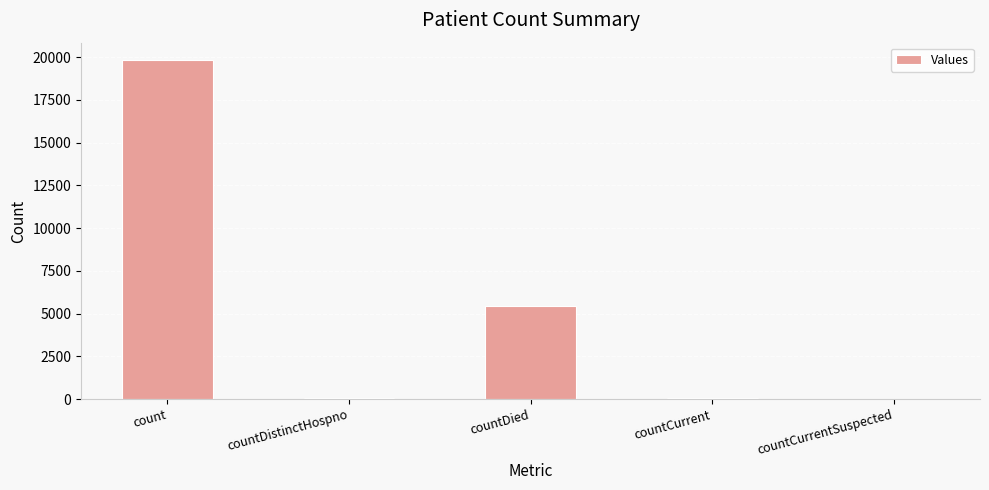

True or false: the data shows 26614 at count.

False